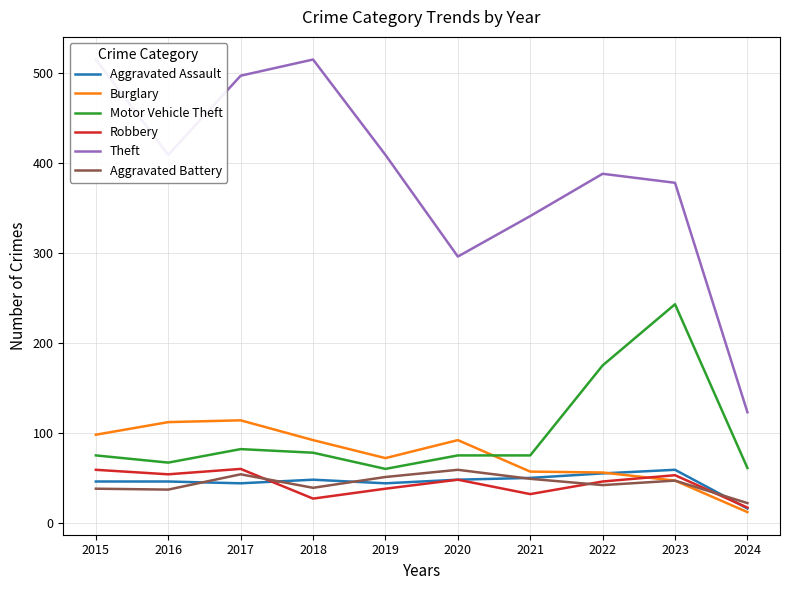

Rank the series at 2015 from lowest to highest value.

Aggravated Battery, Aggravated Assault, Robbery, Motor Vehicle Theft, Burglary, Theft